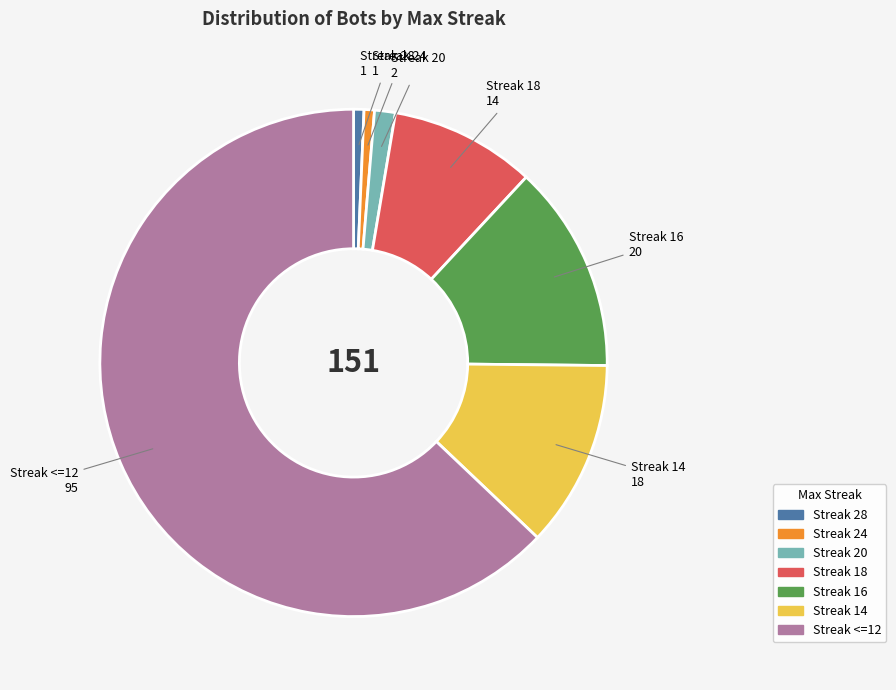

How many segments does this pie chart have?

7